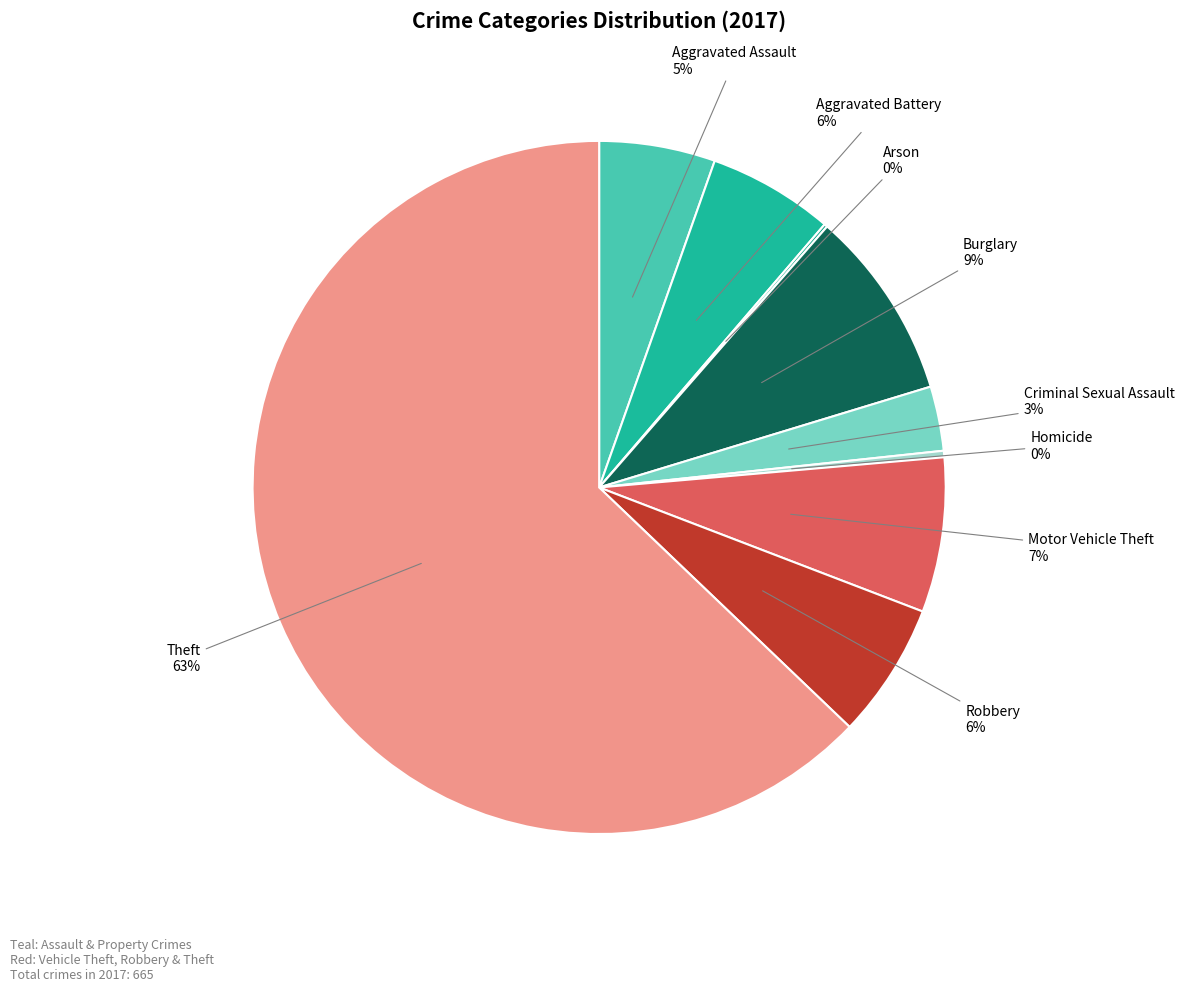

To the nearest percent, what is the average slice percentage?

11%